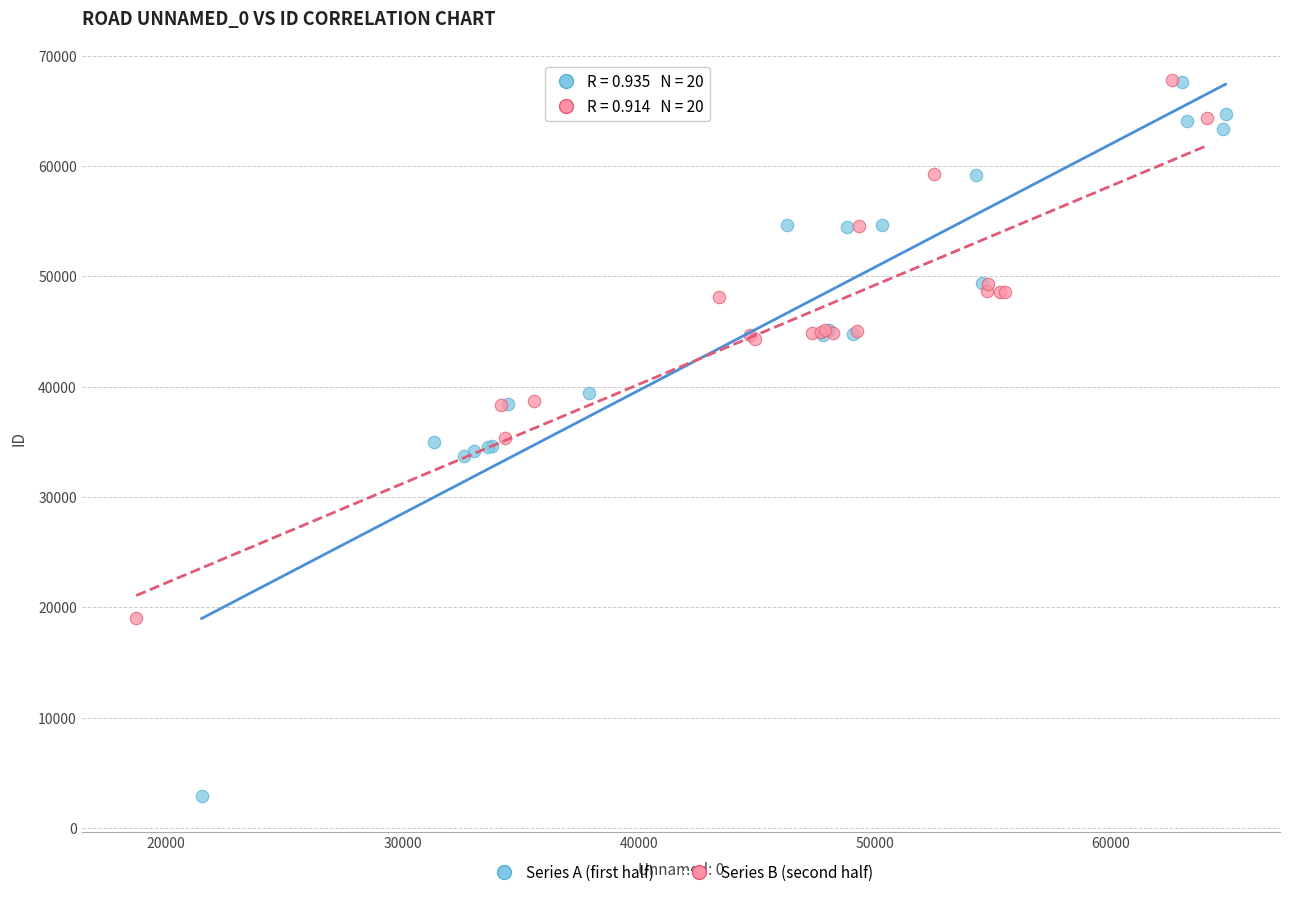

What are all the series names shown in the legend?

Series A (first half), Series B (second half)